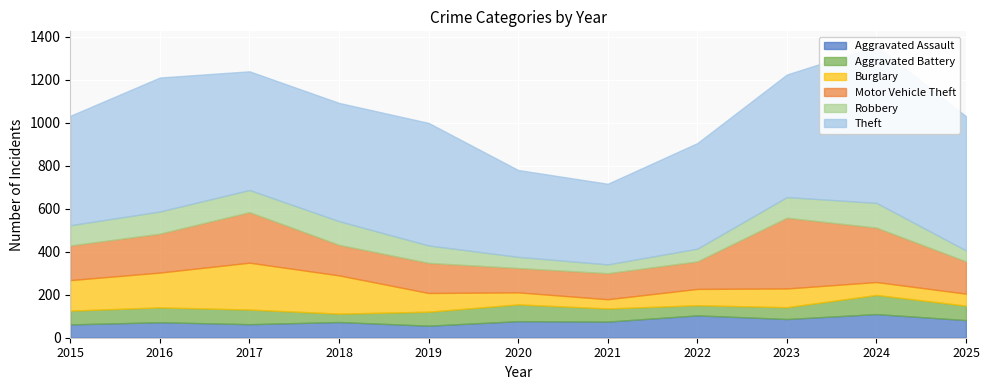

What are all the series names shown in the legend?

Aggravated Assault, Aggravated Battery, Burglary, Motor Vehicle Theft, Robbery, Theft